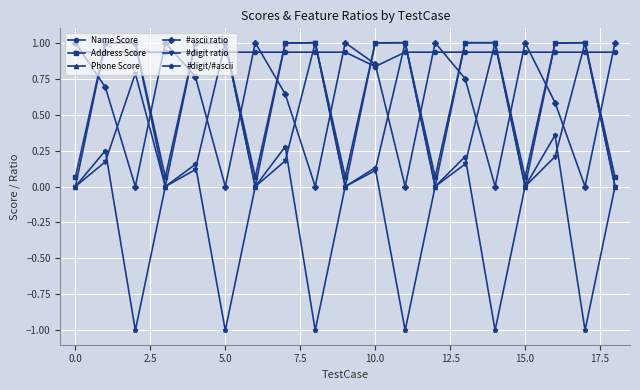

True or false: Name Score and #ascii ratio intersect in this chart.

True